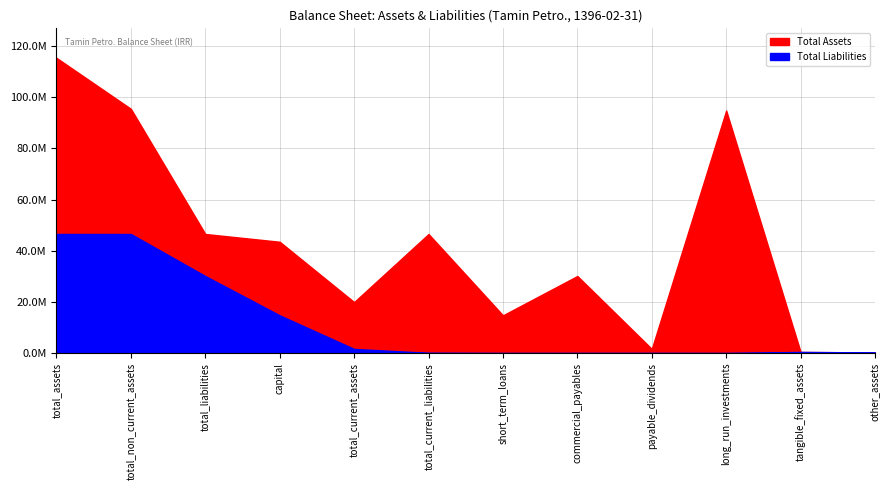

Which has a higher value, total_current_liabilities or commercial_payables?

total_current_liabilities